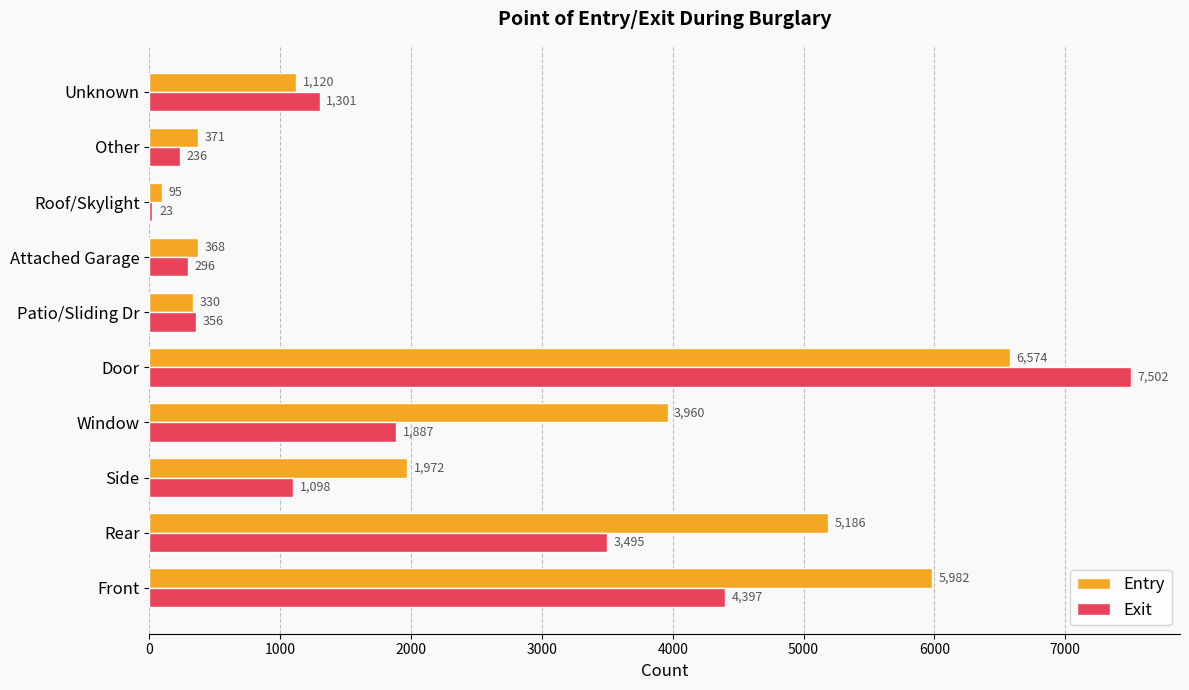

Count the number of data series in this chart.

2